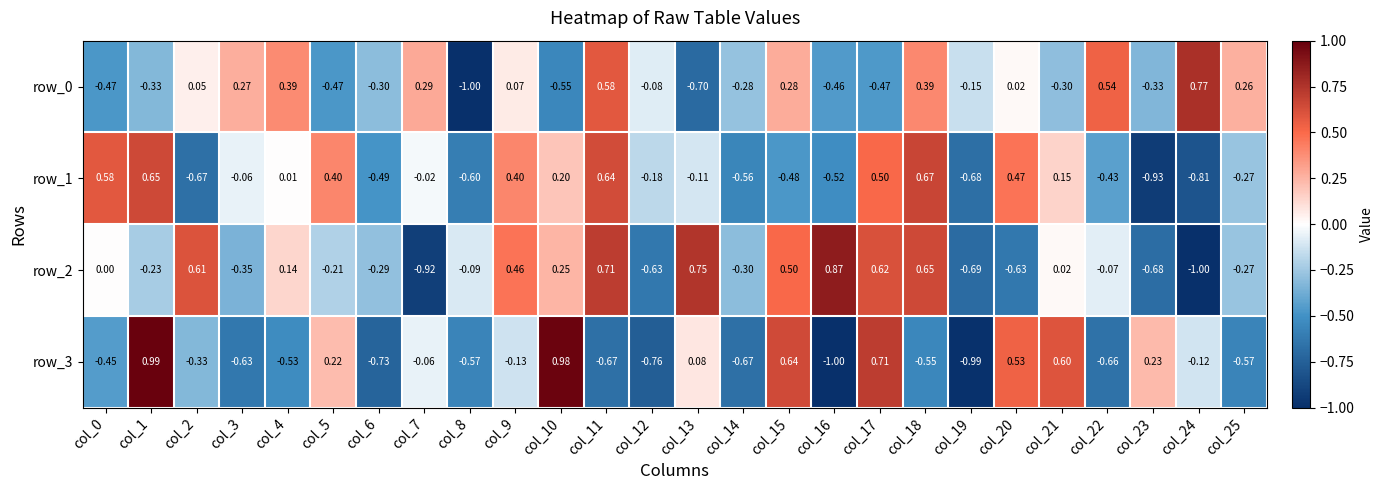

Which label corresponds to the largest value in the chart?

col_1